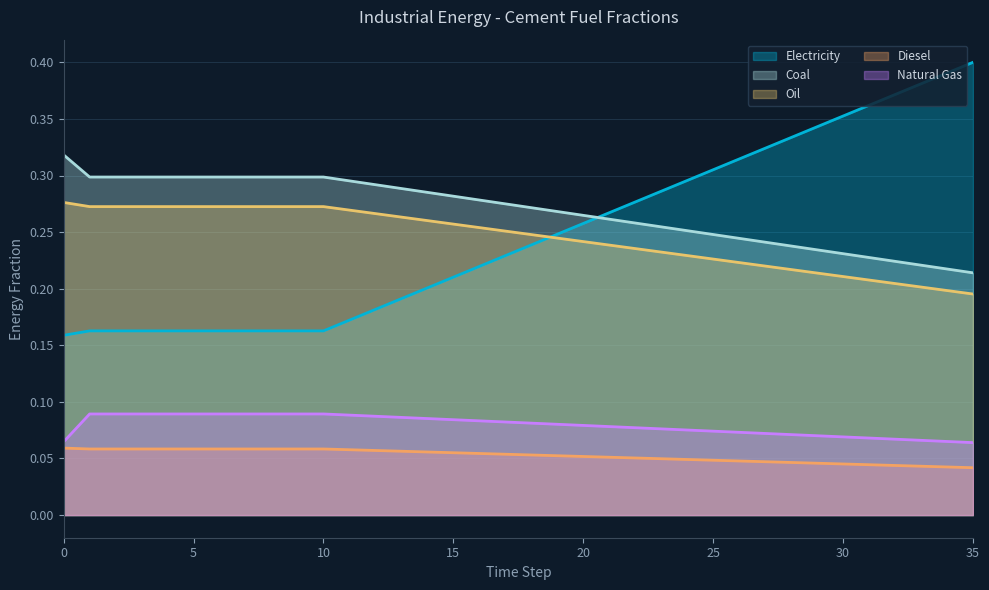

What is the sum of all frac_inen_energy_cement_electricity values?

8.9